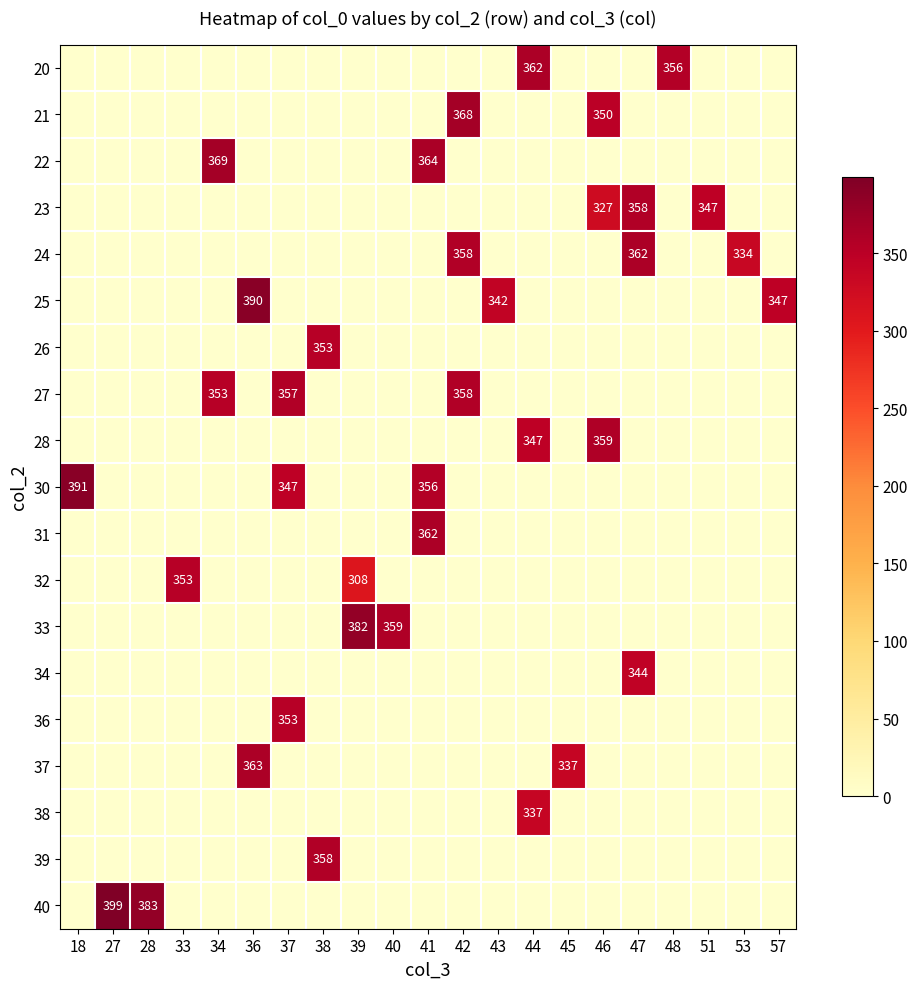

Is it true that 24 equals 358 at 42?

True